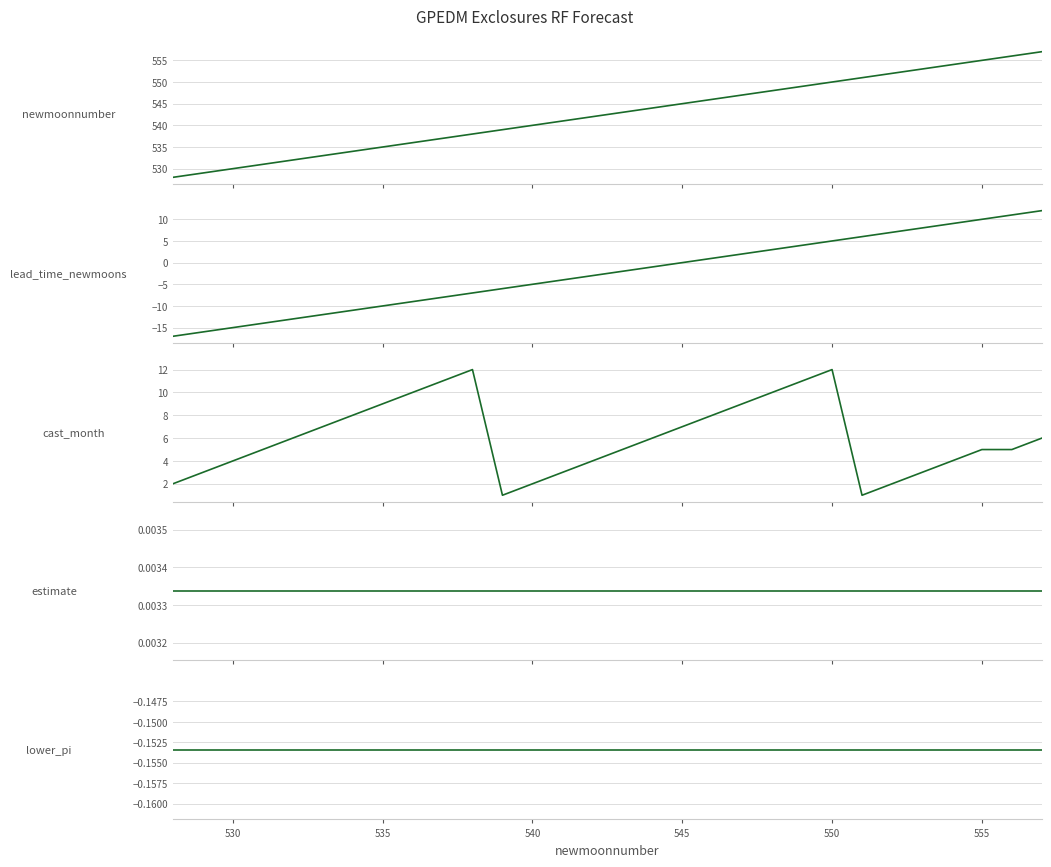

Reading left to right, what are all the values shown in this chart?

newmoonnumber: 528.0	529.0	530.0	531.0	532.0	533.0	534.0	535.0	536.0	537.0	538.0	539.0	540.0	541.0	542.0	543.0	544.0	545.0	546.0	547.0	548.0	549.0	550.0	551.0	552.0	553.0	554.0	555.0	556.0	557.0
lead_time_newmoons: -17.0	-16.0	-15.0	-14.0	-13.0	-12.0	-11.0	-10.0	-9.0	-8.0	-7.0	-6.0	-5.0	-4.0	-3.0	-2.0	-1.0	0.0	1.0	2.0	3.0	4.0	5.0	6.0	7.0	8.0	9.0	10.0	11.0	12.0
cast_month: 2.0	3.0	4.0	5.0	6.0	7.0	8.0	9.0	10.0	11.0	12.0	1.0	2.0	3.0	4.0	5.0	6.0	7.0	8.0	9.0	10.0	11.0	12.0	1.0	2.0	3.0	4.0	5.0	5.0	6.0
estimate: 0.0	0.0	0.0	0.0	0.0	0.0	0.0	0.0	0.0	0.0	0.0	0.0	0.0	0.0	0.0	0.0	0.0	0.0	0.0	0.0	0.0	0.0	0.0	0.0	0.0	0.0	0.0	0.0	0.0	0.0
lower_pi: -0.2	-0.2	-0.2	-0.2	-0.2	-0.2	-0.2	-0.2	-0.2	-0.2	-0.2	-0.2	-0.2	-0.2	-0.2	-0.2	-0.2	-0.2	-0.2	-0.2	-0.2	-0.2	-0.2	-0.2	-0.2	-0.2	-0.2	-0.2	-0.2	-0.2